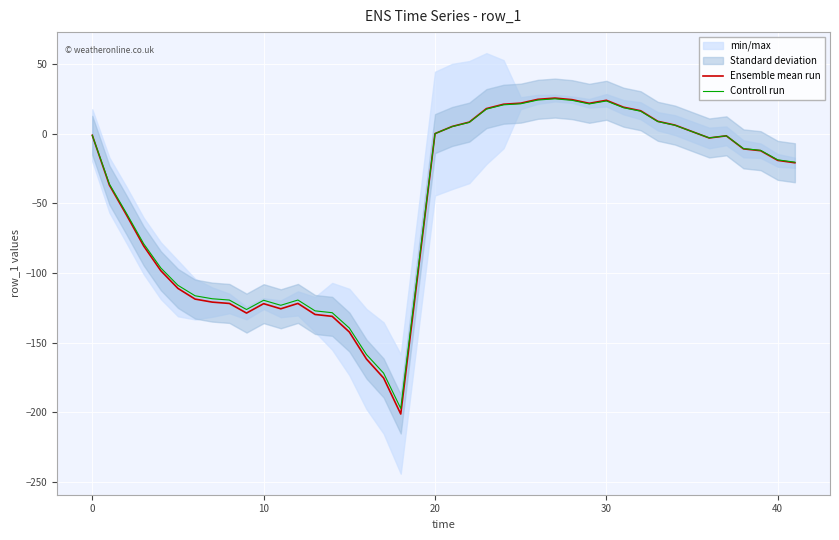

The value of Ensemble mean run at 10 is -78.3. True or false?

False